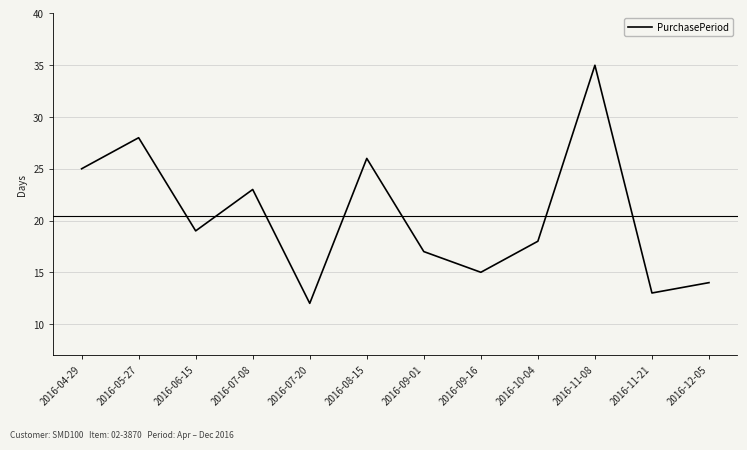

Where does the data first go above 19?

2016-04-29